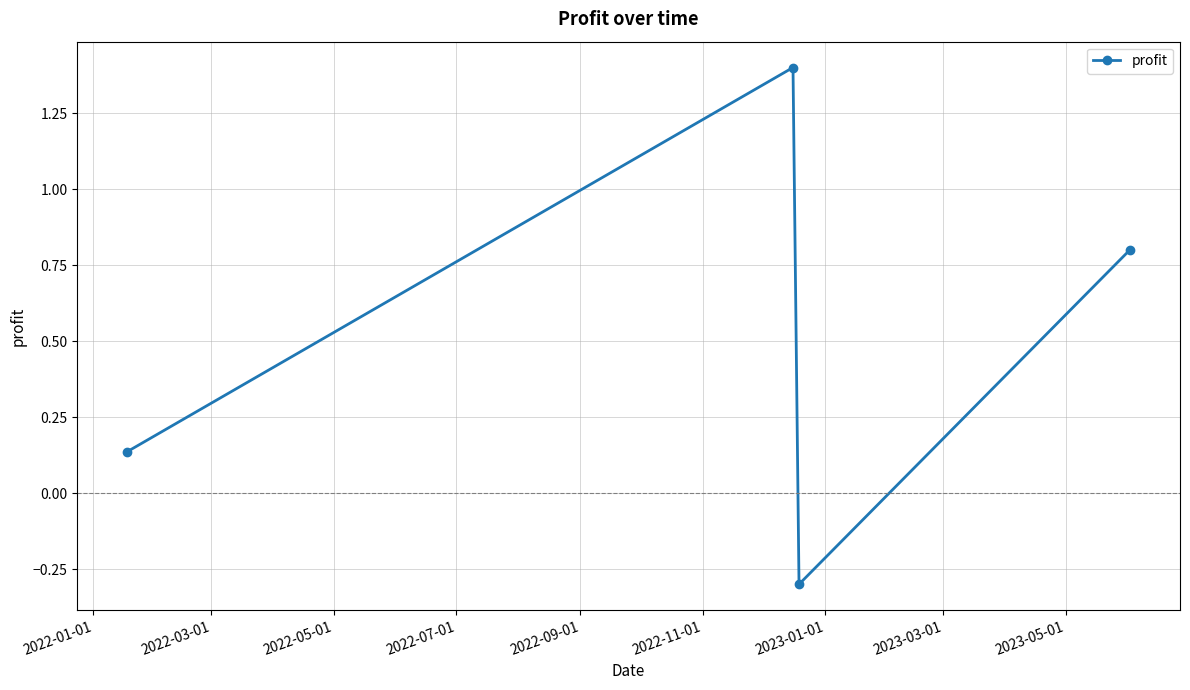

What is the value of the 4th point from the left?

0.8